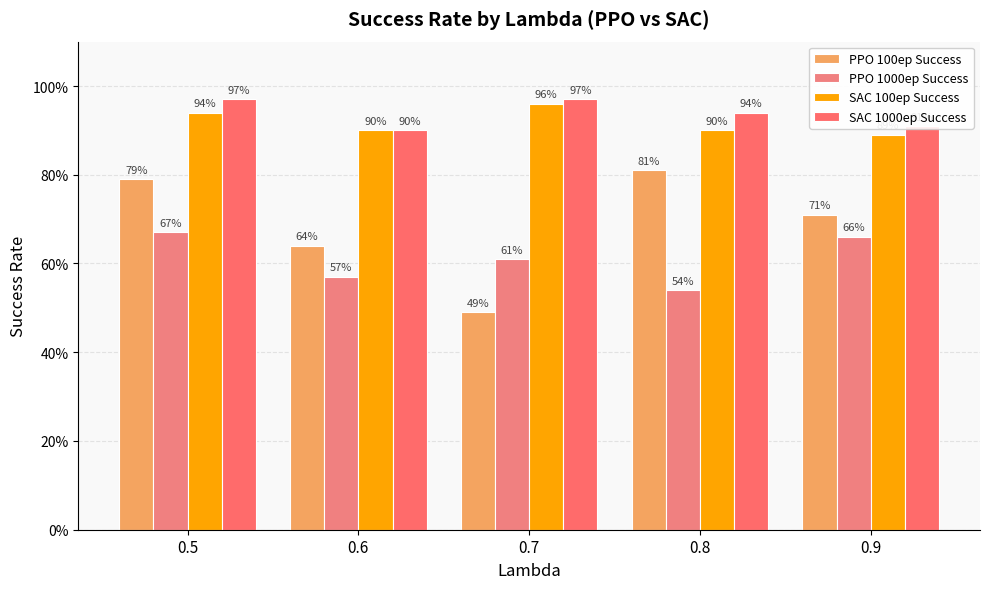

At how many categories does at least one series exceed 0?

5